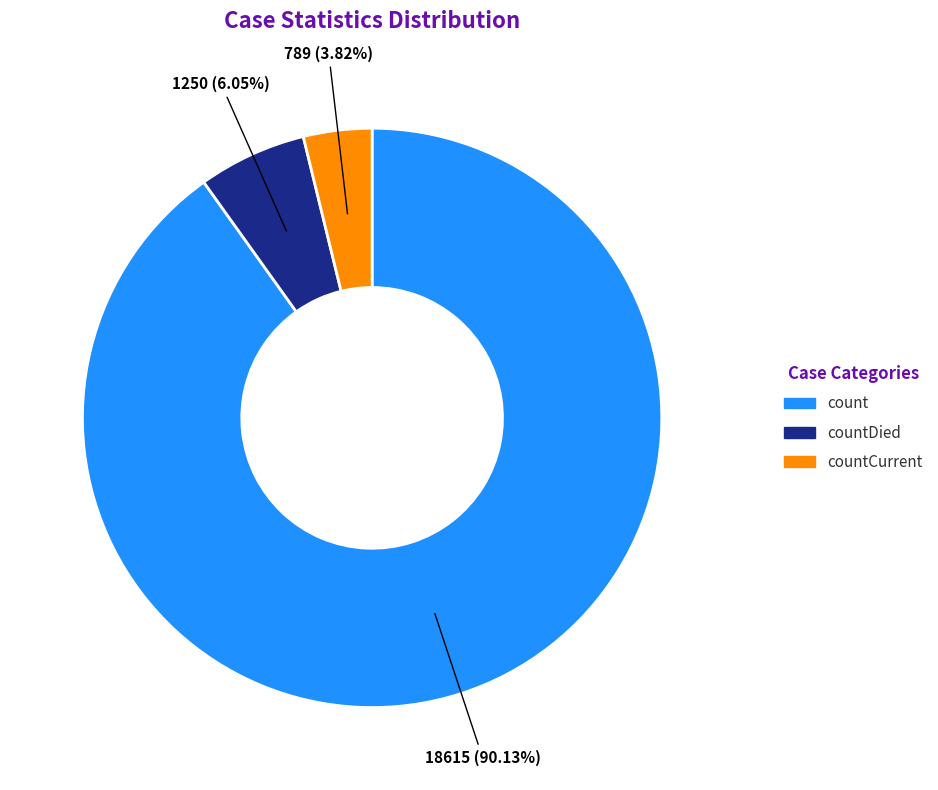

Does any single category account for the majority?

Yes